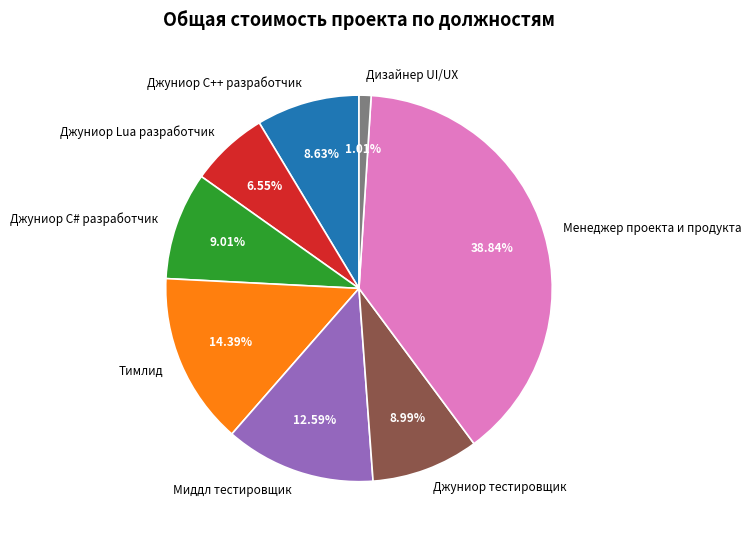

What percentage is the Миддл тестировщик slice, to the nearest percent?

13%